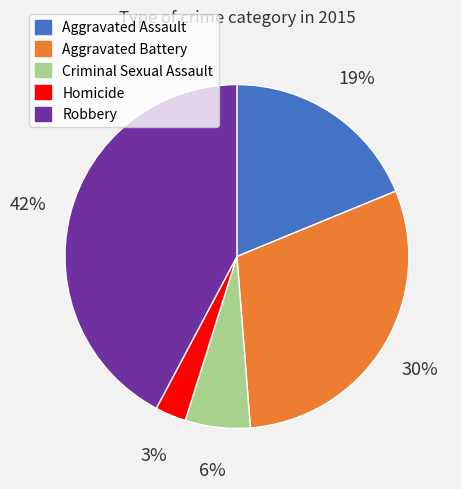

Combined, do Robbery and Aggravated Assault account for over 50%?

Yes